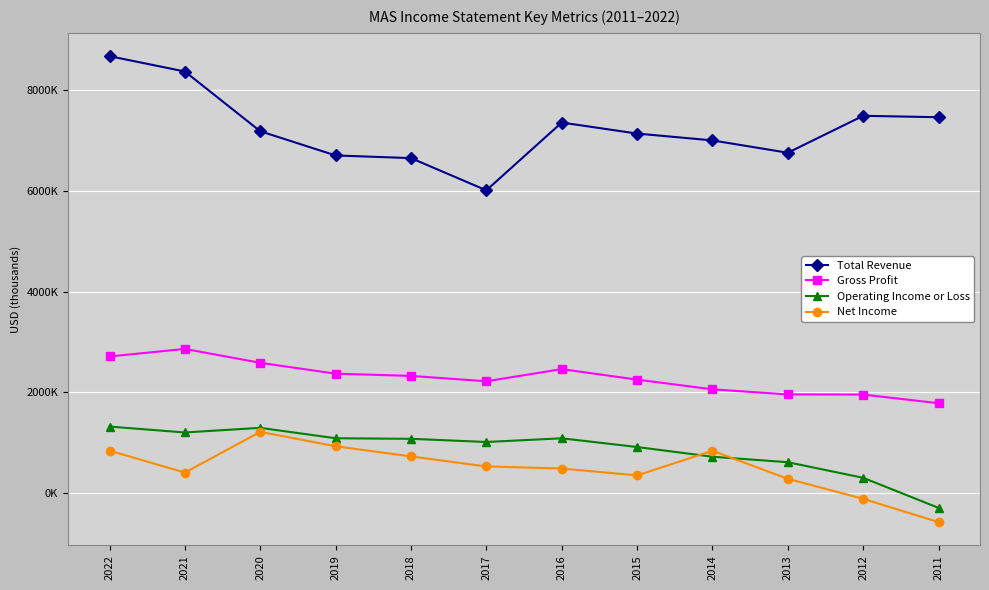

List the labels in order of Net Income value, smallest first.

2011, 2012, 2013, 2015, 2021, 2016, 2017, 2018, 2014, 2022, 2019, 2020